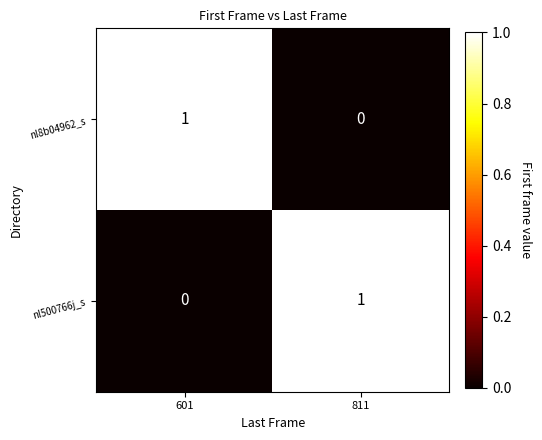

Is the value of nl8b04962_s at 601 greater than the value of nl500766j_s at 601?

Yes